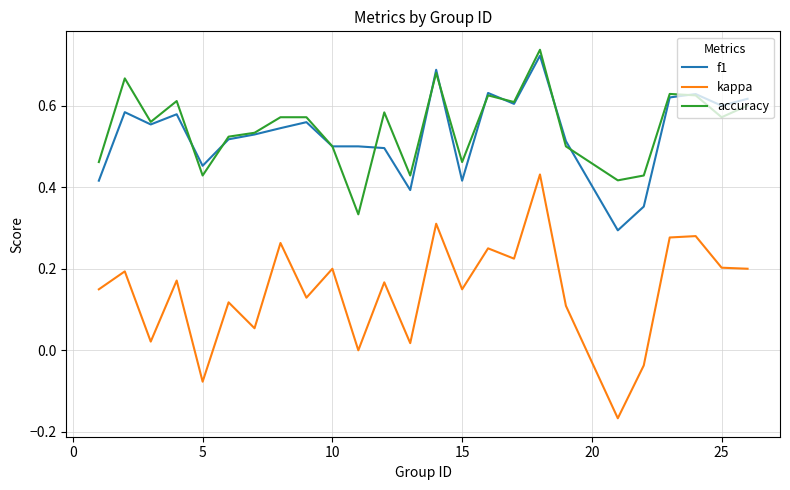

Does the chart have visible grid lines?

Yes